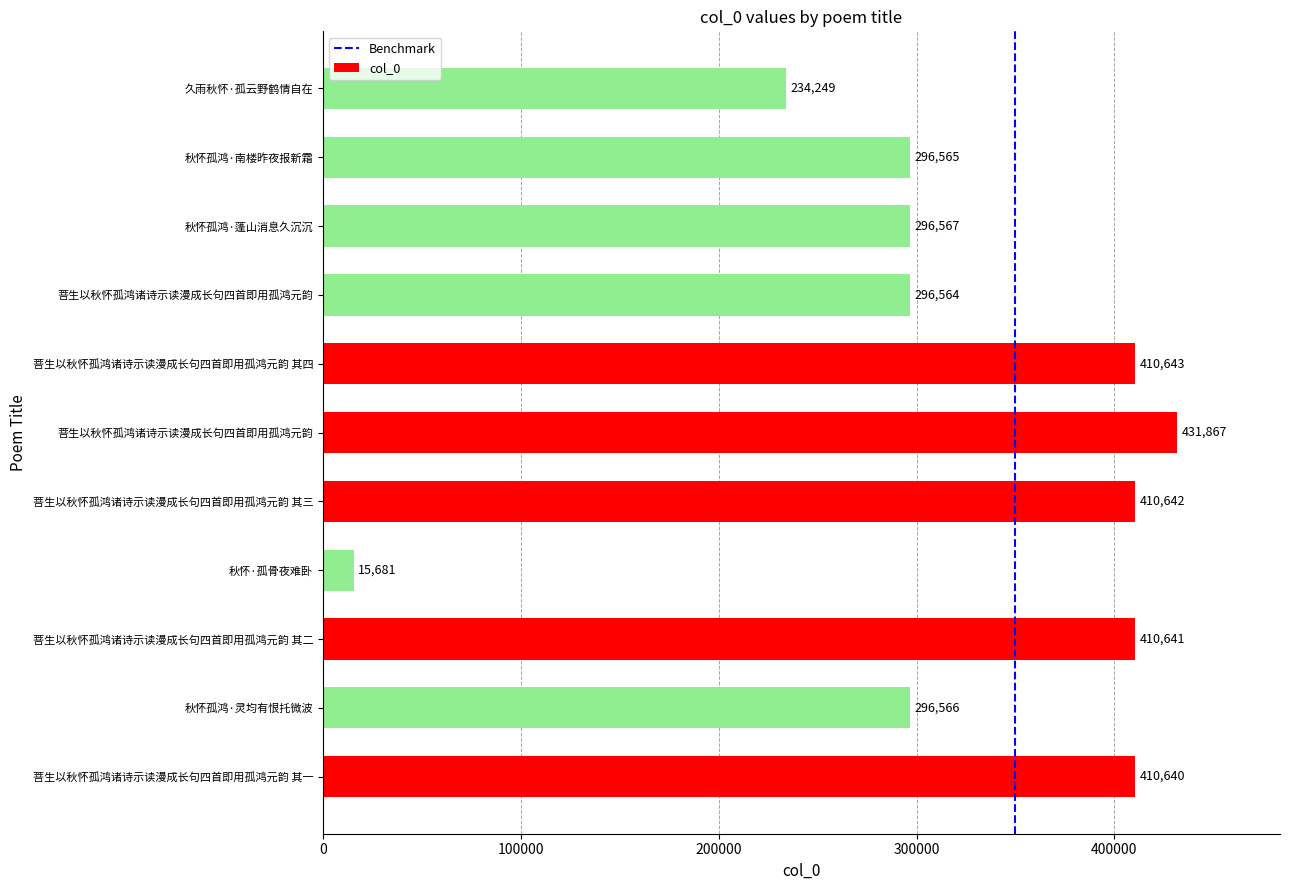

What is the sum of the values at 菩生以秋怀孤鸿诸诗示读漫成长句四首即用孤鸿元韵 其三 and 秋怀孤鸿·蓬山消息久沉沉?

707209